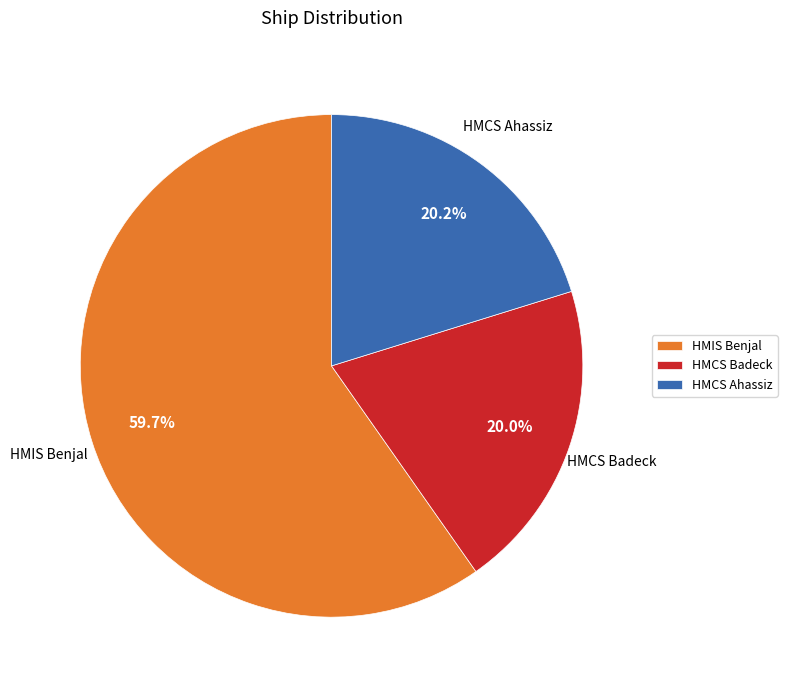

Count the number of slices in the pie.

3